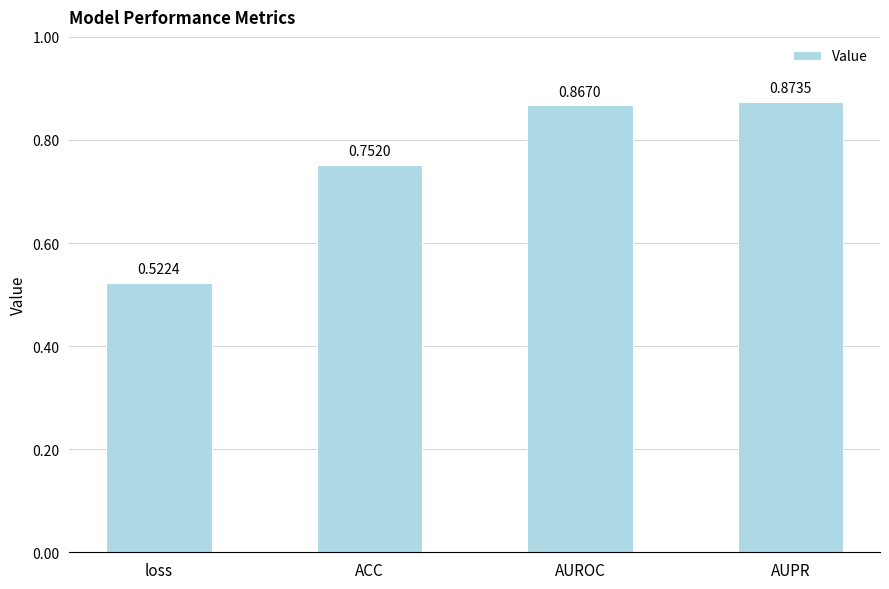

At which category does the chart reach its minimum across all series?

loss